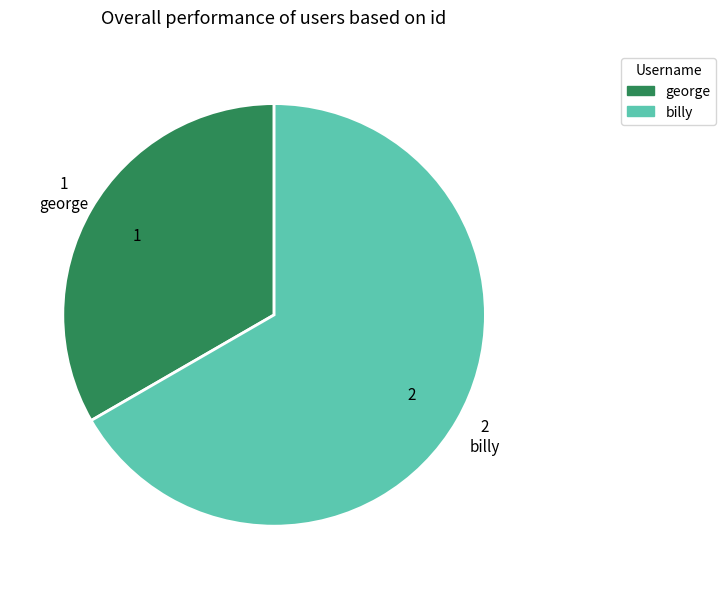

Which category has the smallest portion of the pie?

george